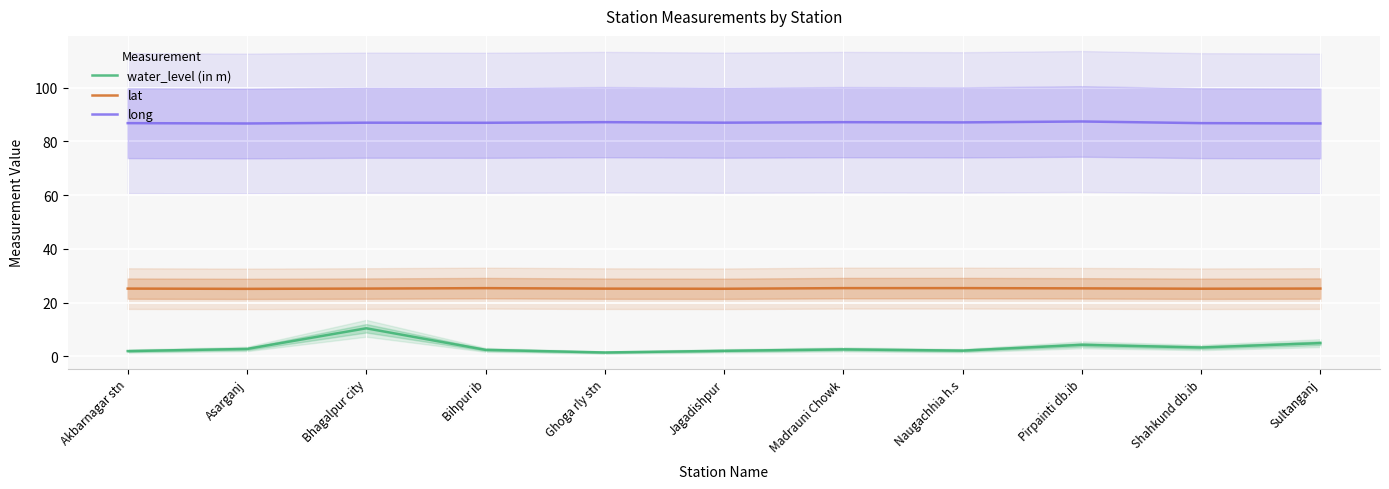

The value of long at Ghoga rly stn is 87.2. True or false?

True